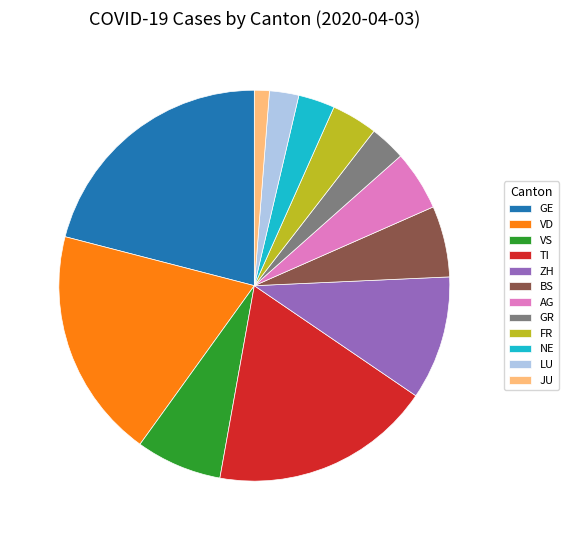

Which slice is the smallest?

JU